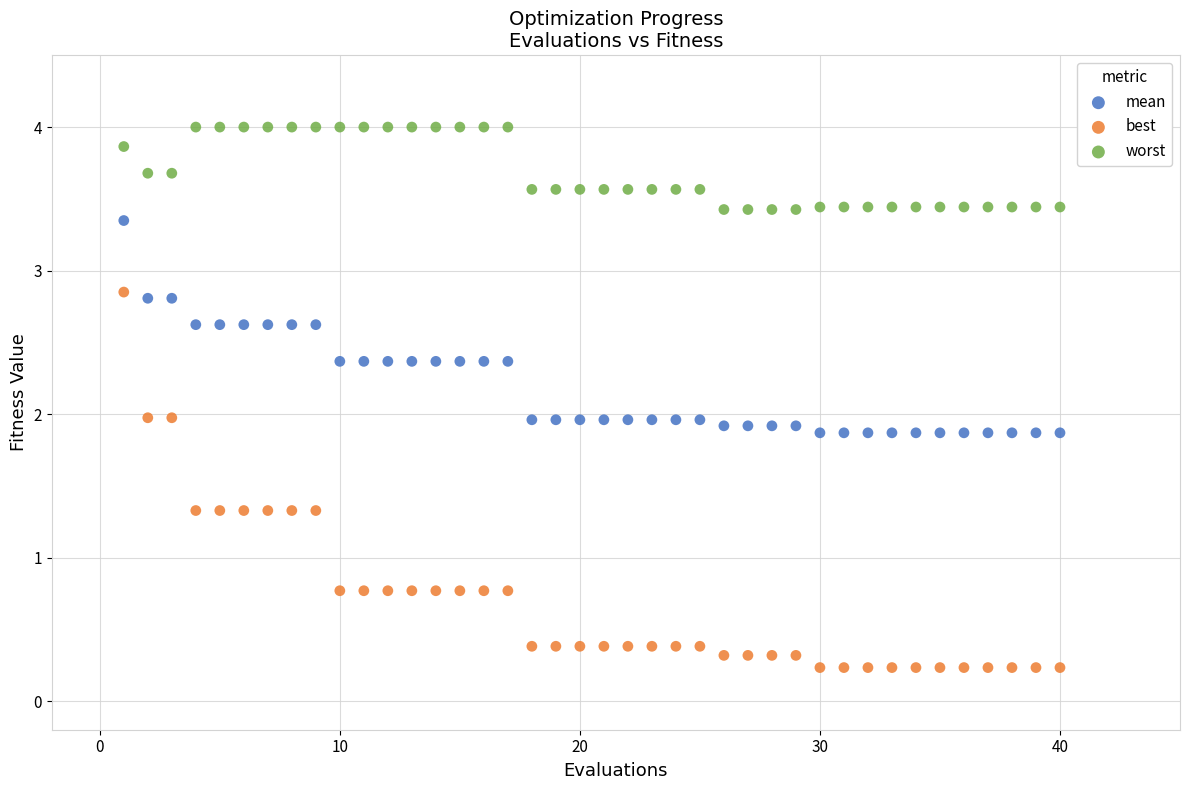

Which series contains the highest Y value?

worst